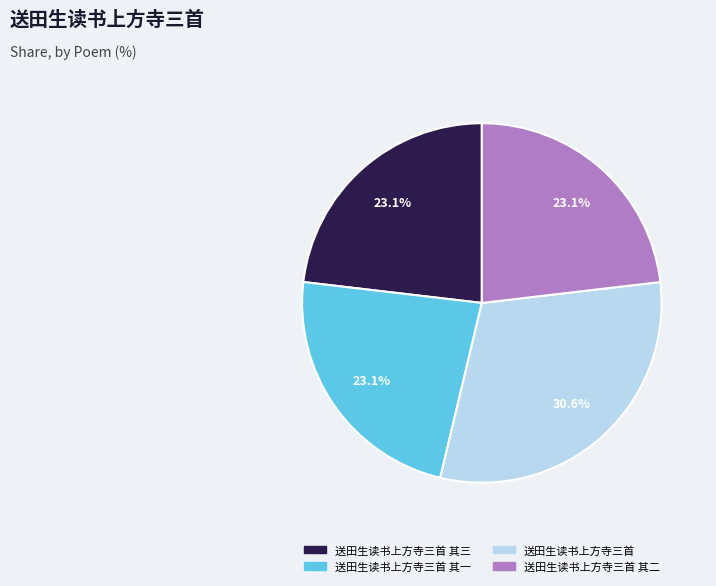

Is there a majority slice in this chart?

No